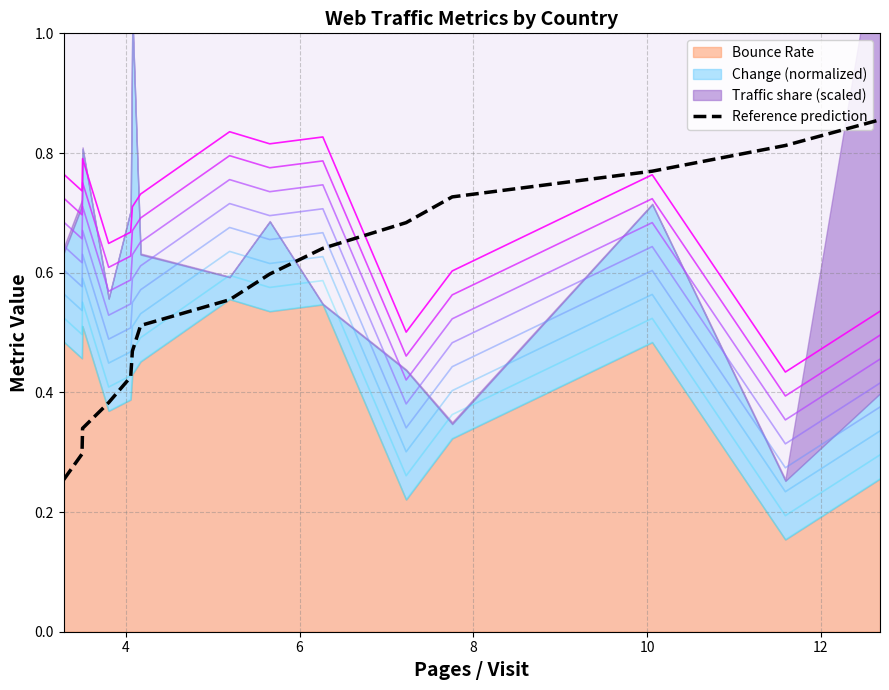

Is it true that the value at 8 is 1.0?

False